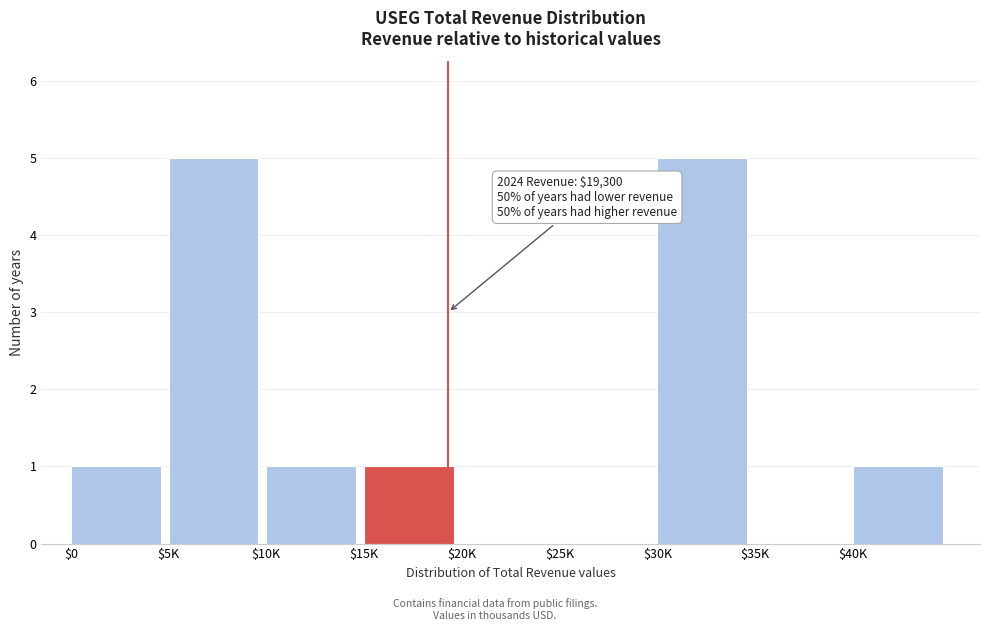

Is it true that the value at $0 is 1?

True